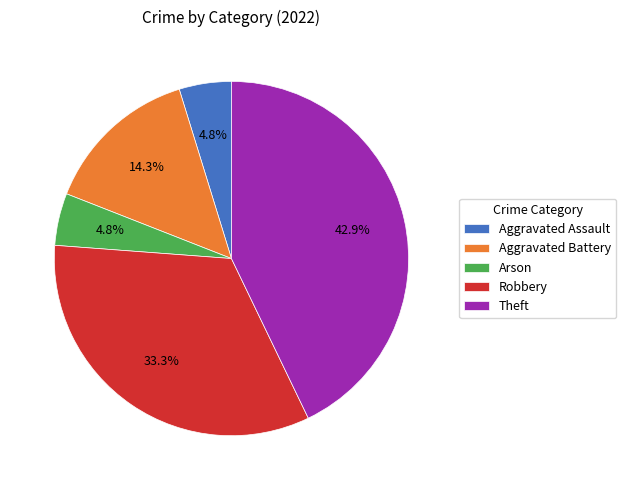

Does any single category account for the majority?

No